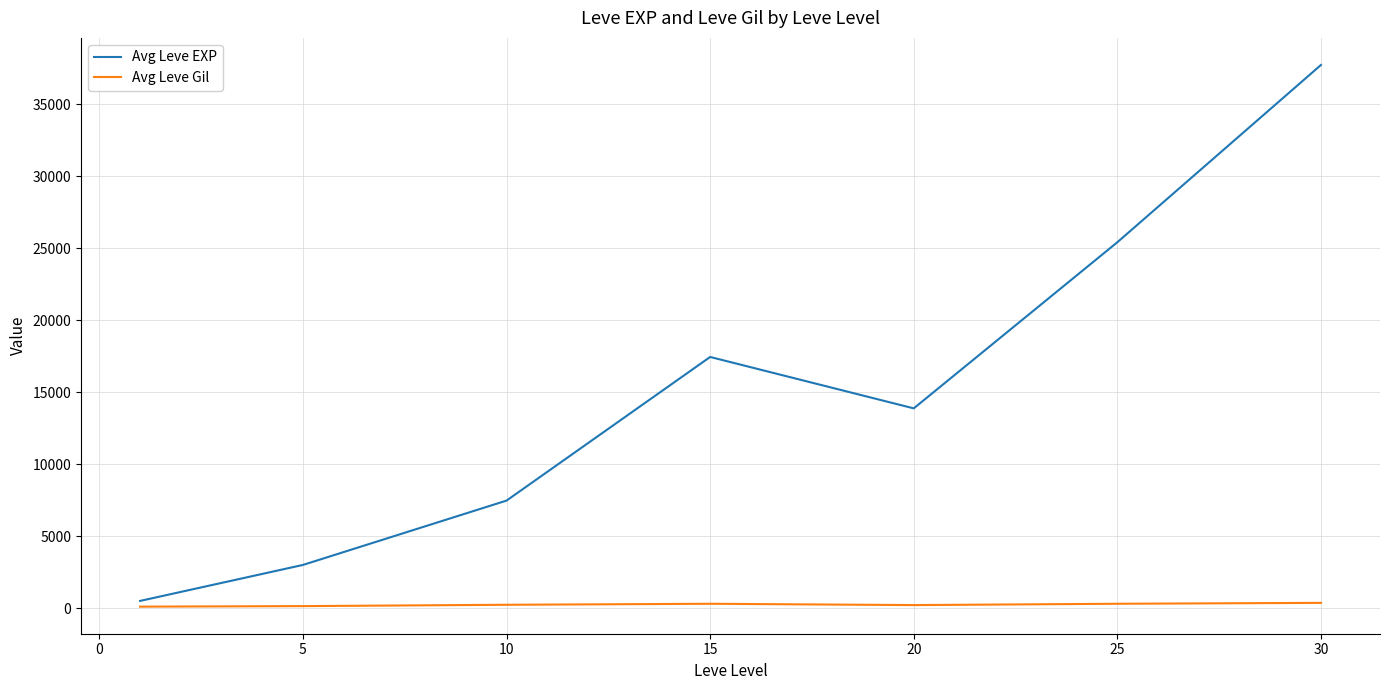

Does the chart display data point markers on the line(s)?

No